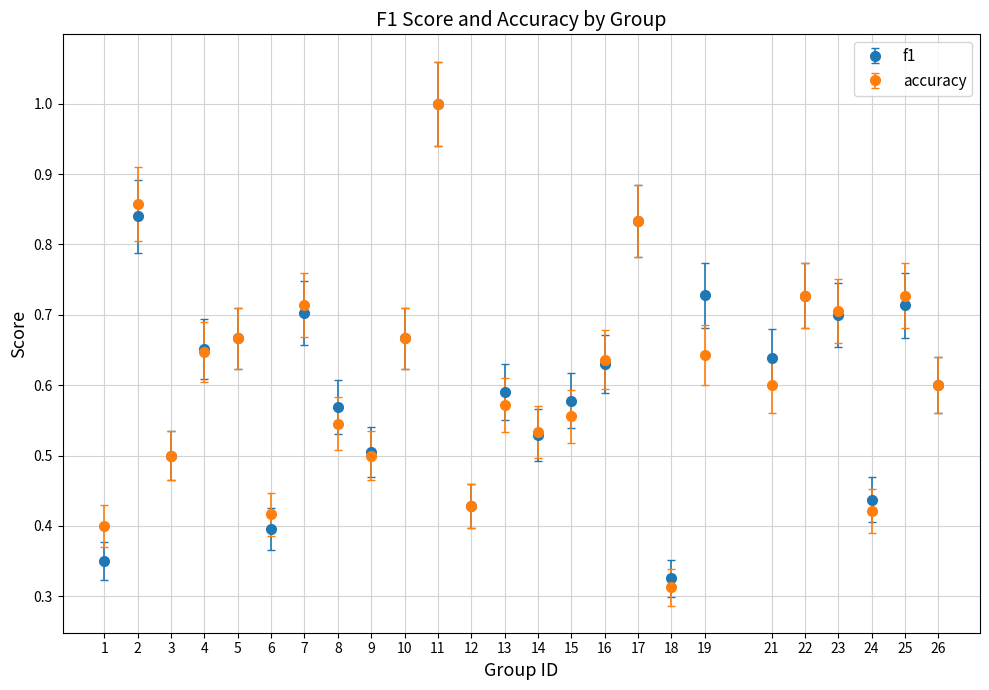

Between 1 and 8, which series saw the biggest shift?

f1